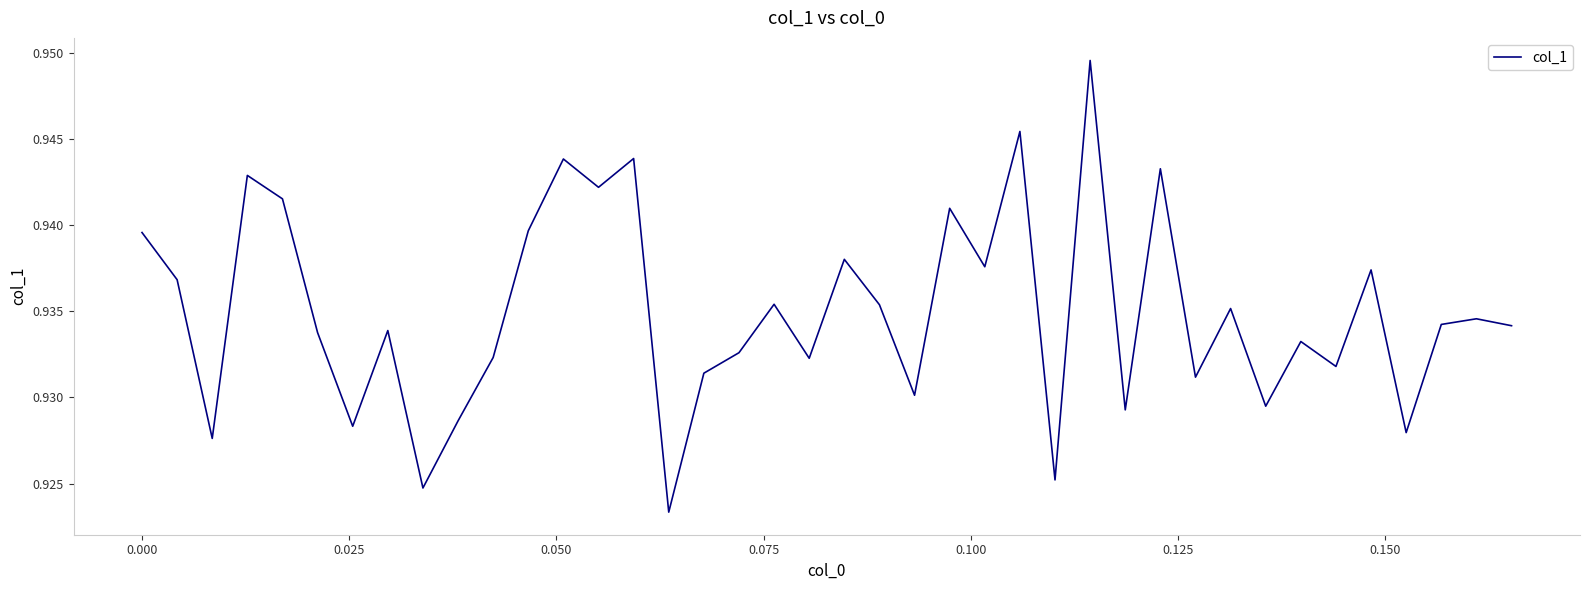

Is this an area chart (filled region under the line)?

No